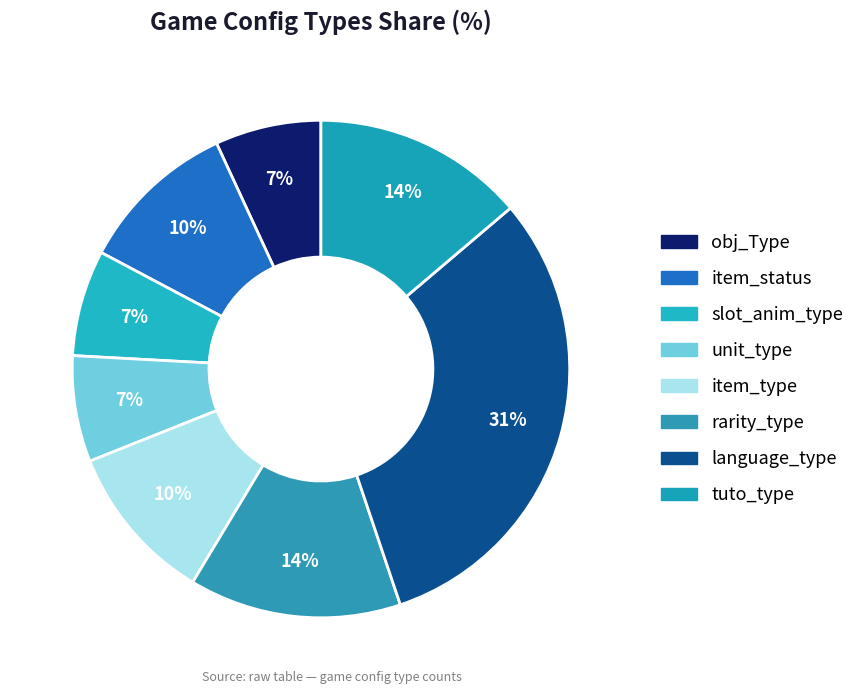

Is there a majority slice in this chart?

No